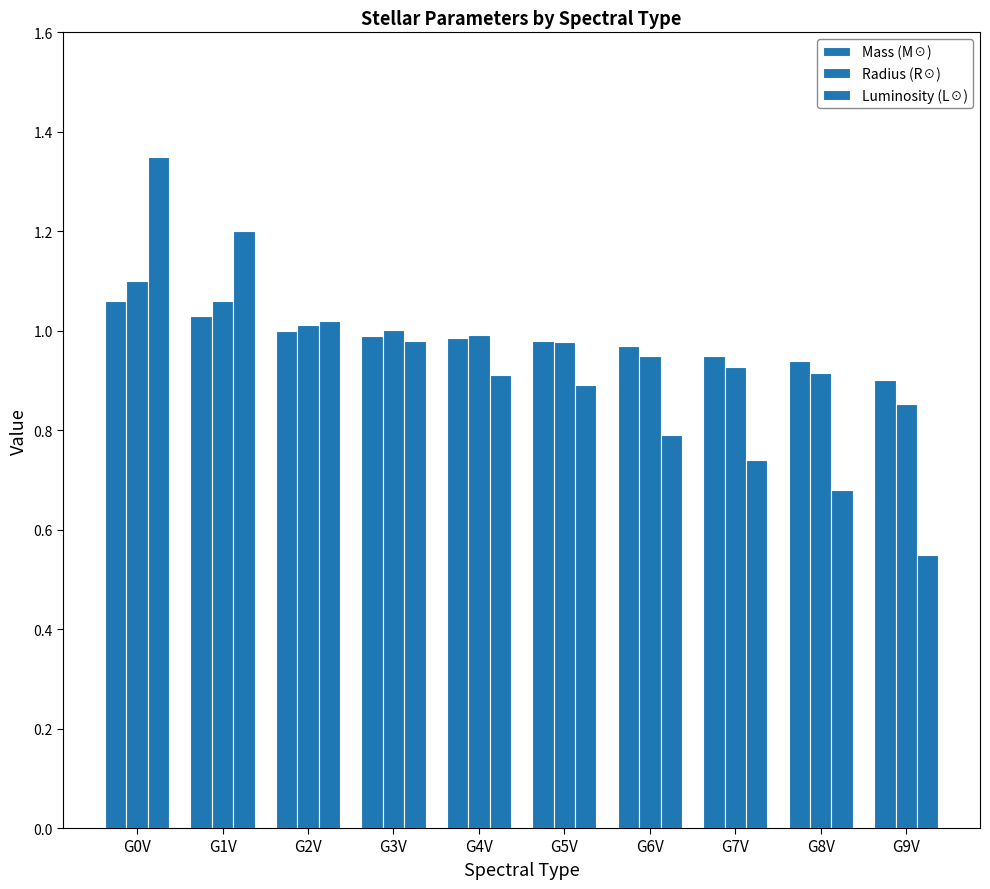

At how many categories does at least one series exceed 0?

10